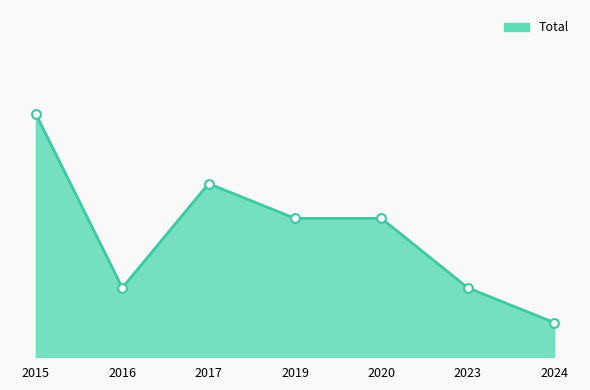

What is the ratio of the value at 2024 to the value at 2015?

0.1